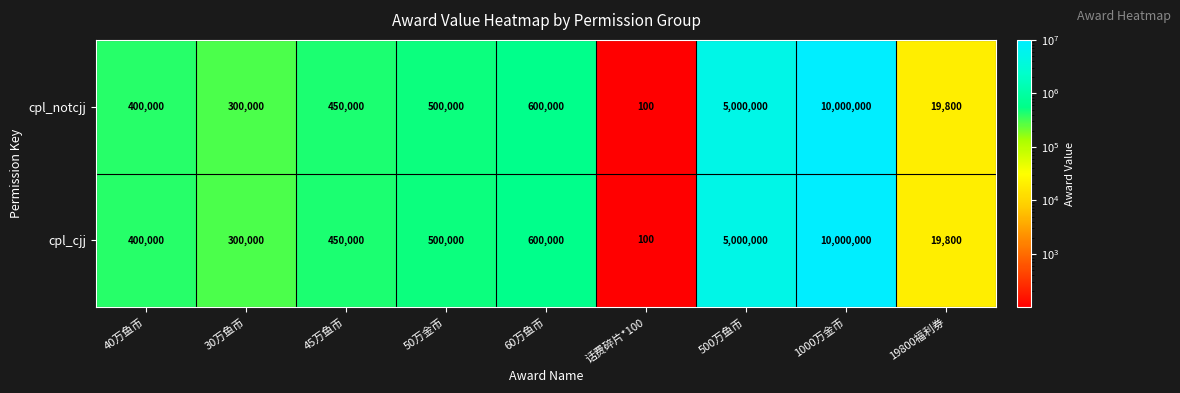

The cpl_notcjj series shows 28285 at 19800福利券. True or false?

False